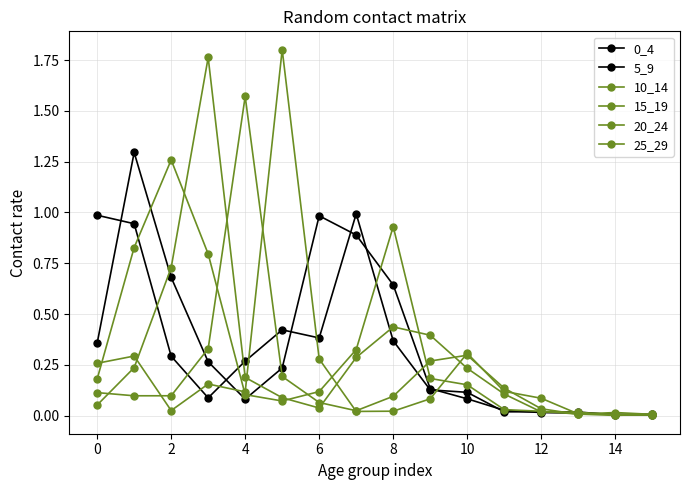

How many interior local peaks does the 5_9 series have?

2